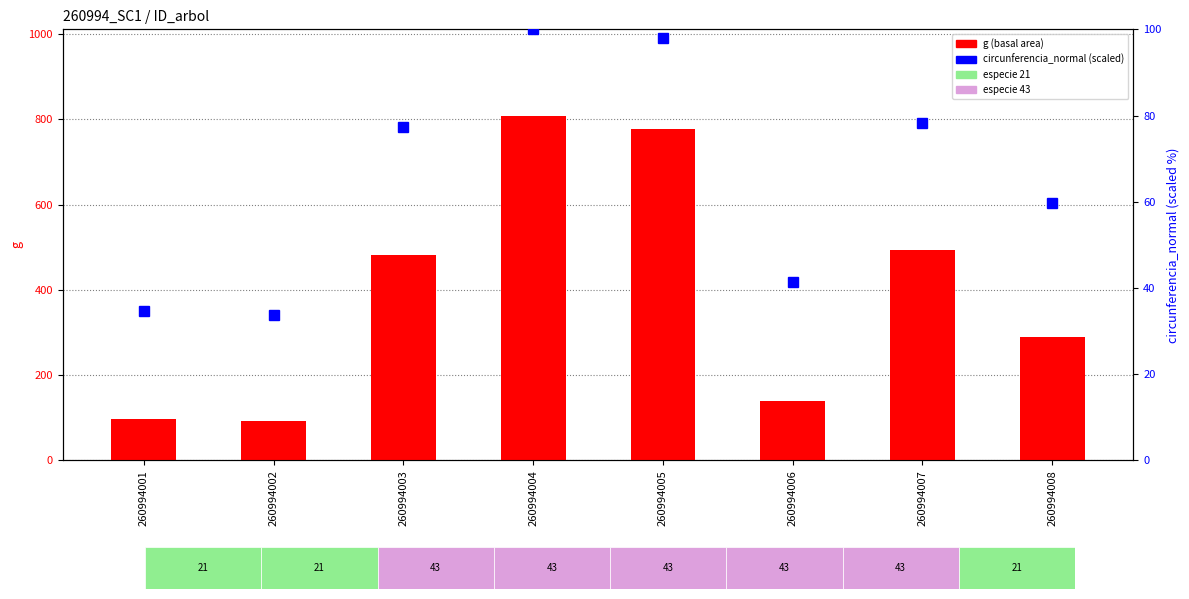

List the series in order of their overall mean, highest first.

g, circunferencia_normal